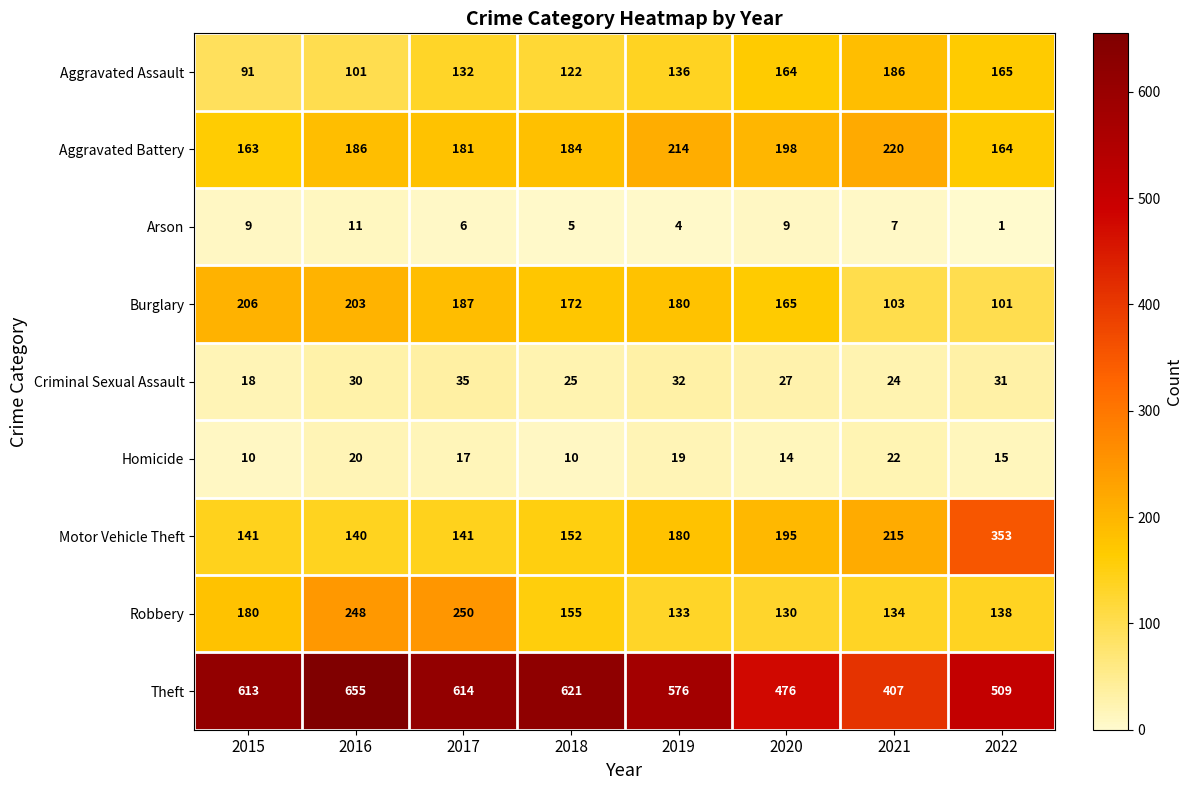

List the series in order of their peak value, lowest first.

Arson, Homicide, Criminal Sexual Assault, Aggravated Assault, Burglary, Aggravated Battery, Robbery, Motor Vehicle Theft, Theft